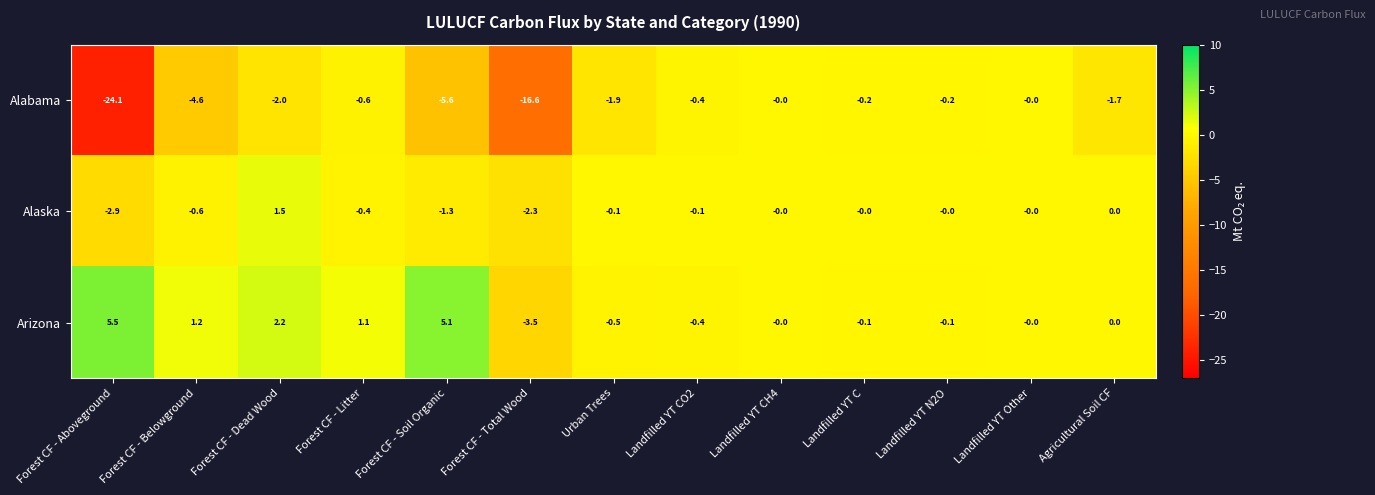

What is the total value across all series at Forest CF - Aboveground?

-21.5